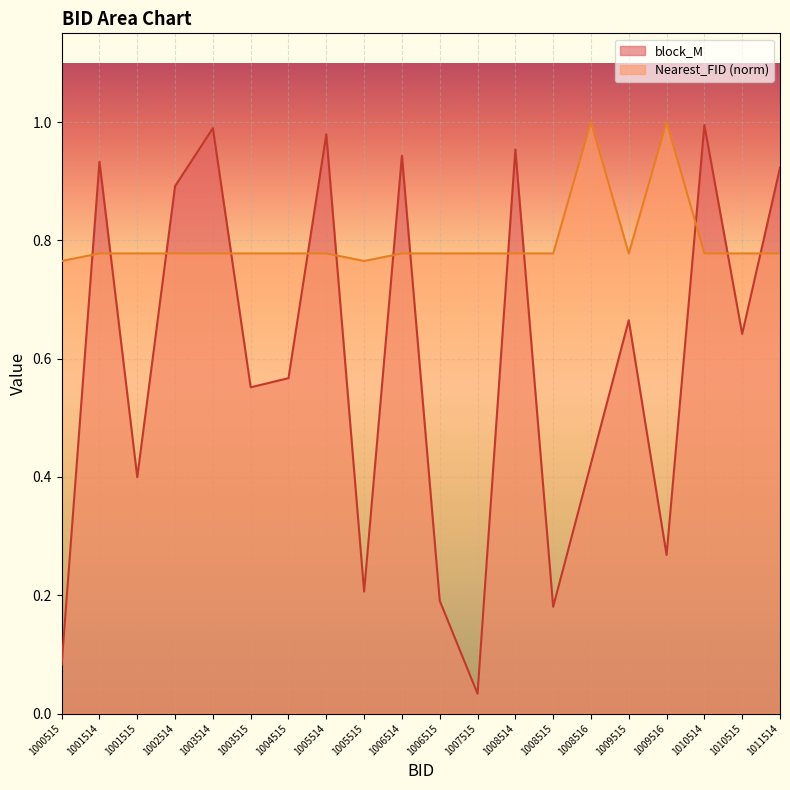

What is the sum of the block_M values at 1008516 and 1002514?

1.3